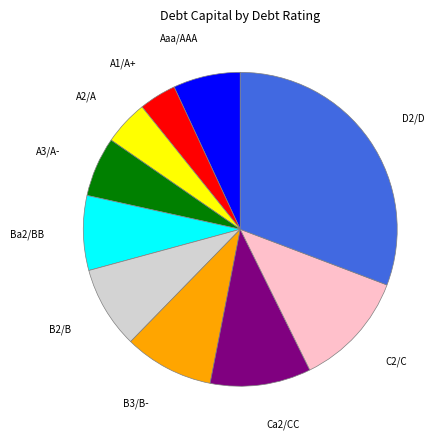

Does Ca2/CC account for over 50% of the chart?

No